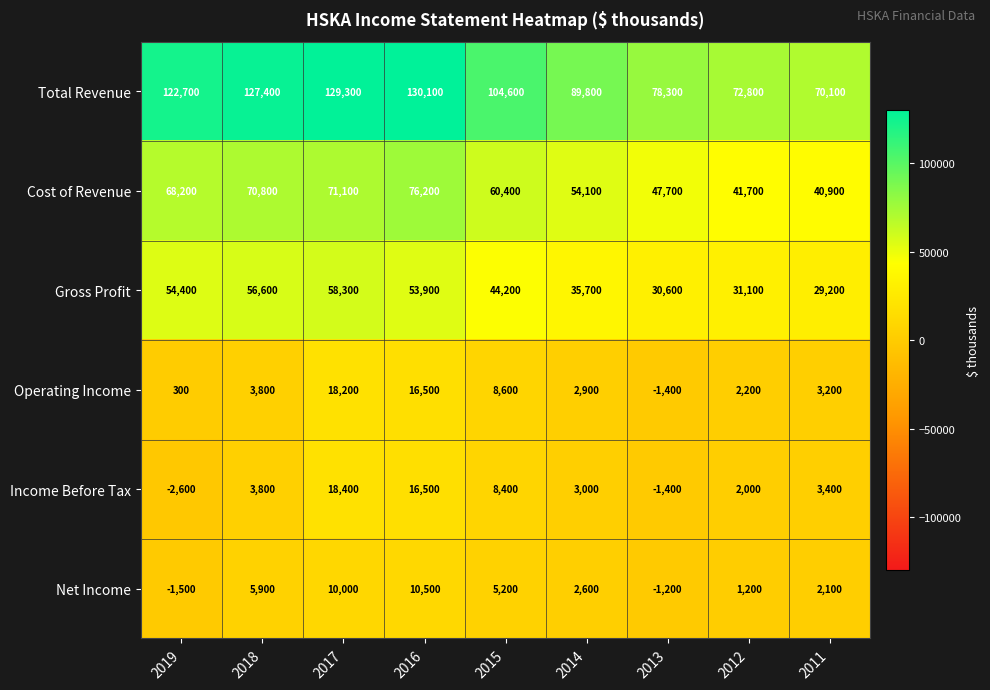

The value of Total Revenue at 2013 is 78300. True or false?

True